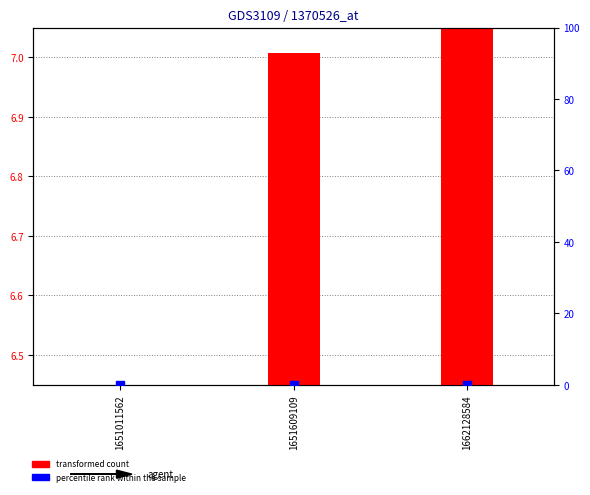

What are all the series names shown in the legend?

transformed count, percentile rank within the sample